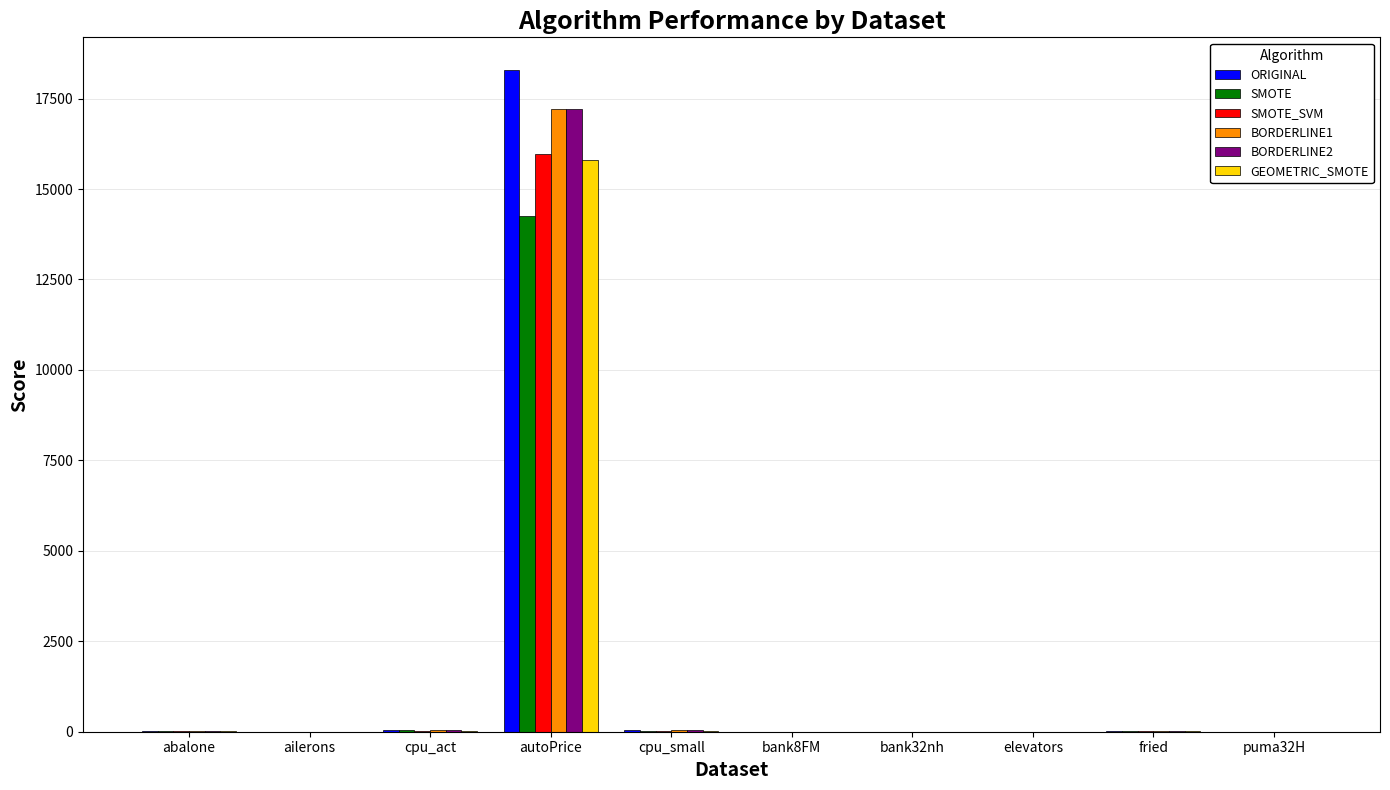

At which category is the sum across all series the highest?

autoPrice